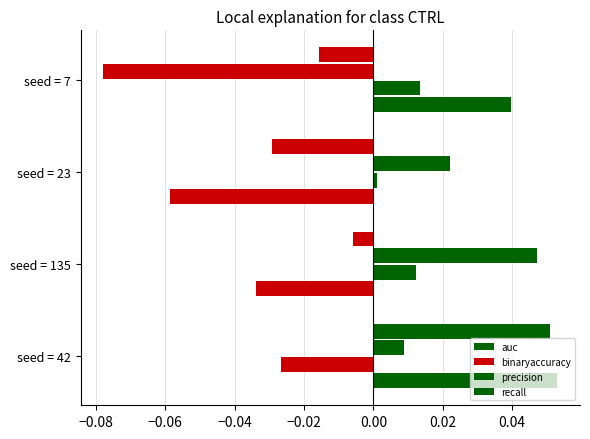

How many values in recall are below zero?

3